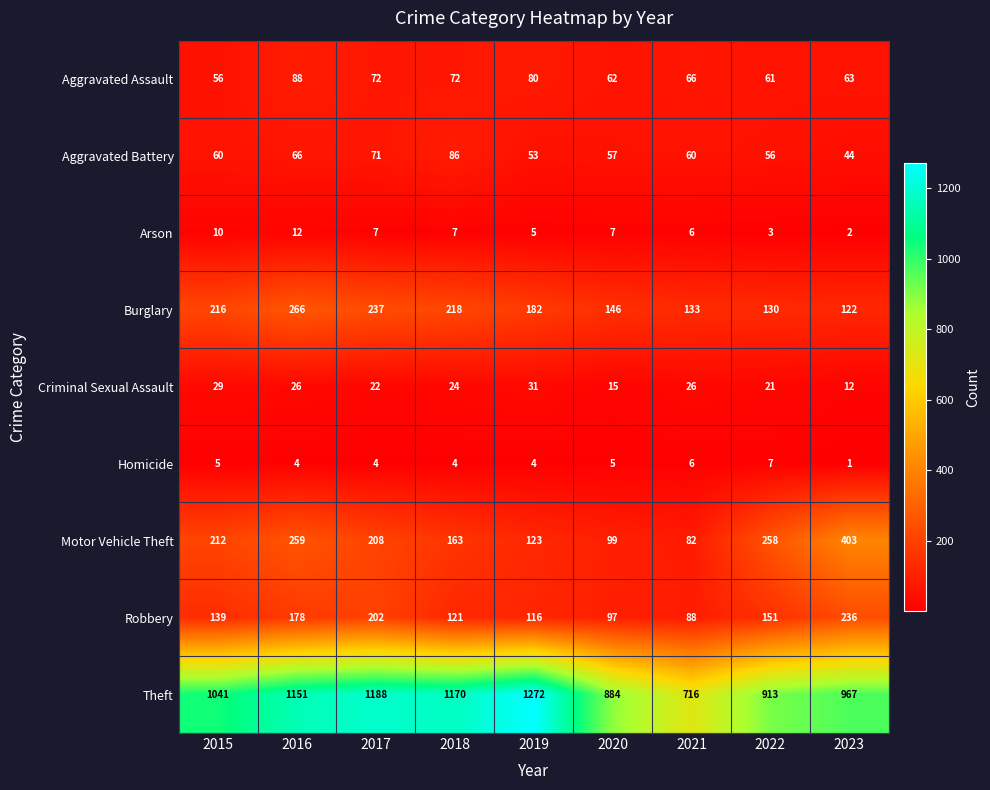

What is the average value of the Homicide series?

4